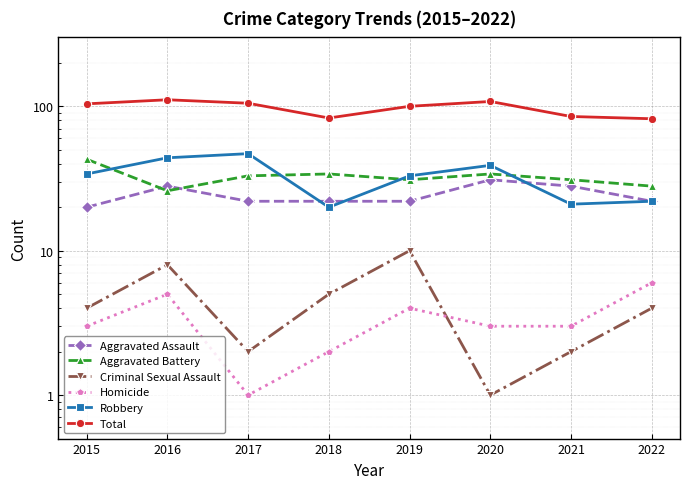

How many values in the Total series exceed 104?

3